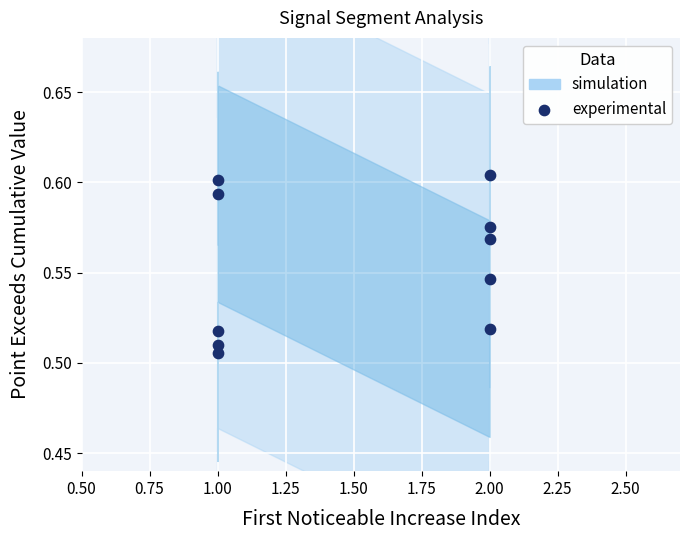

What is the average X value?

1.5